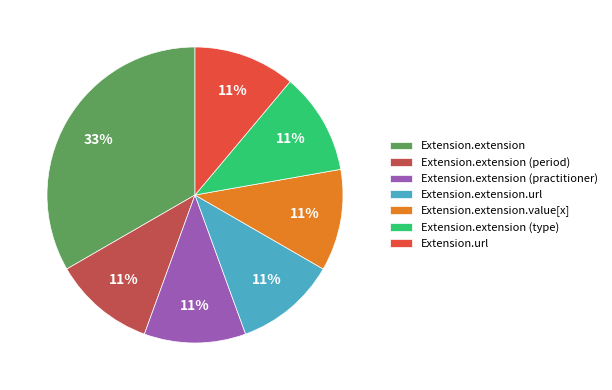

Is it true that Extension.url is 1% of the pie?

False